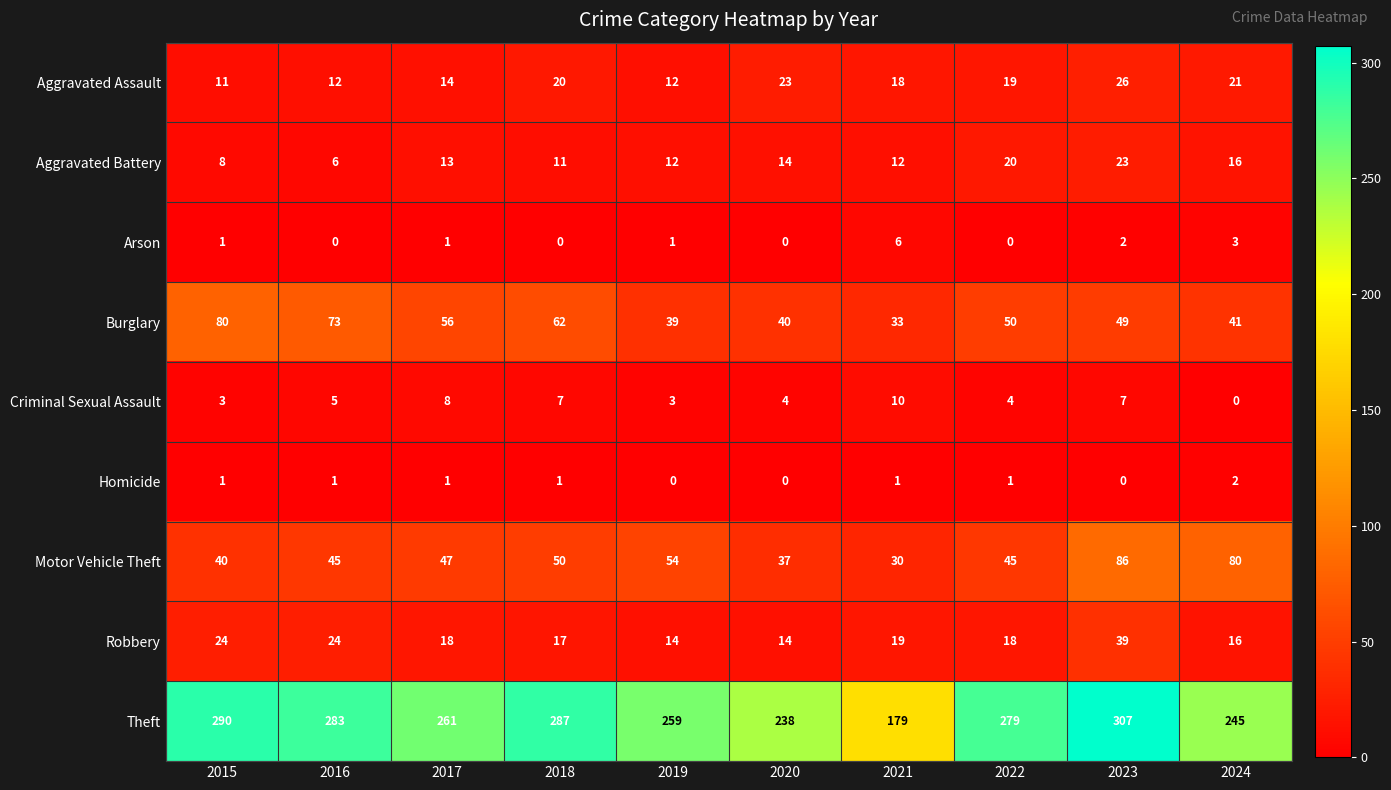

Which series has the largest total across all categories?

Theft